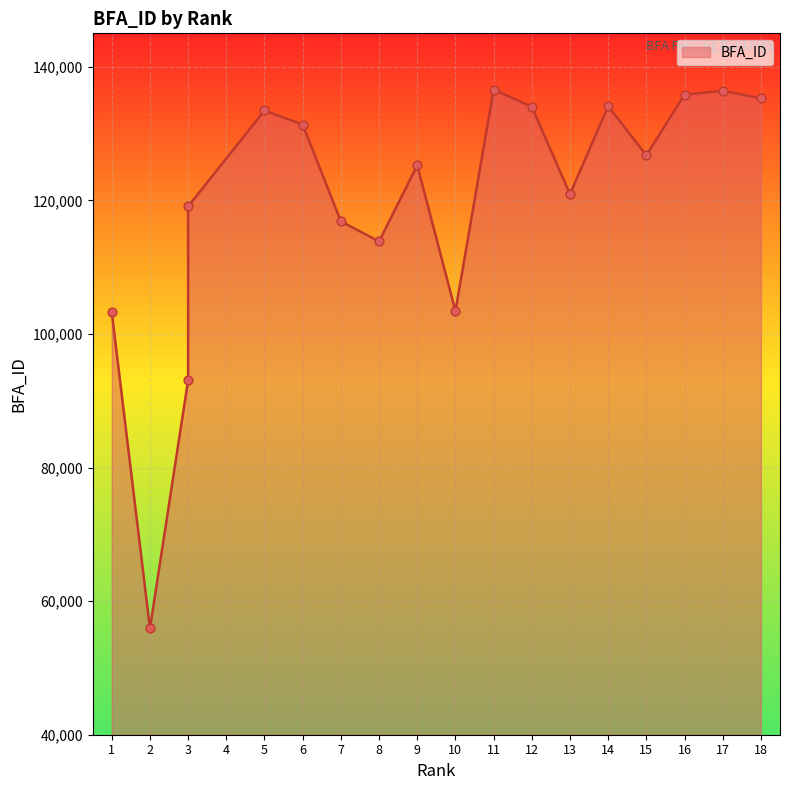

Which has a higher value, 3 or 5?

5